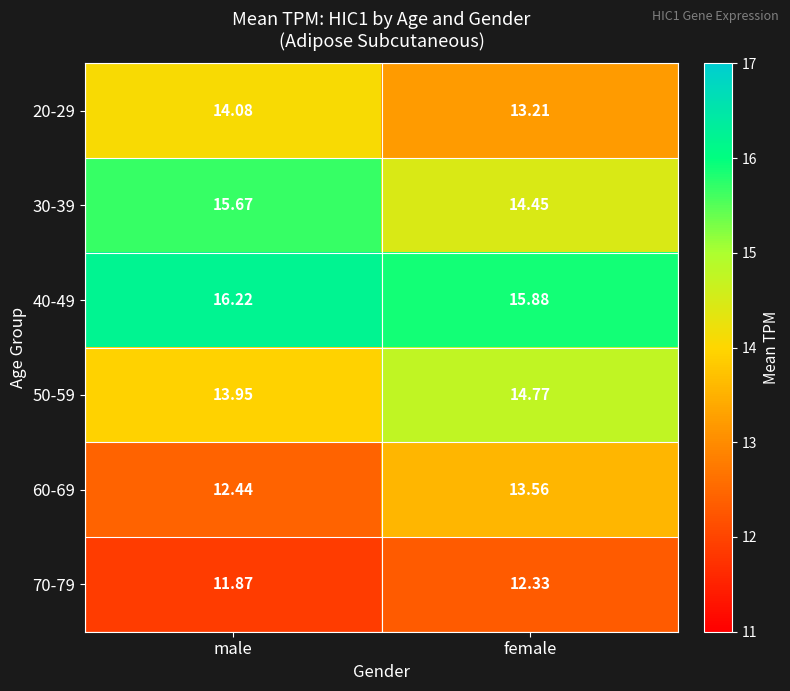

At which category does the chart reach its peak across all series?

male